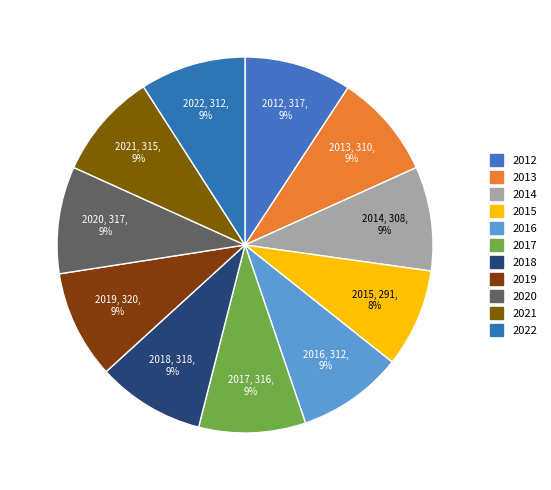

Is there any slice that represents more than half of the pie?

No